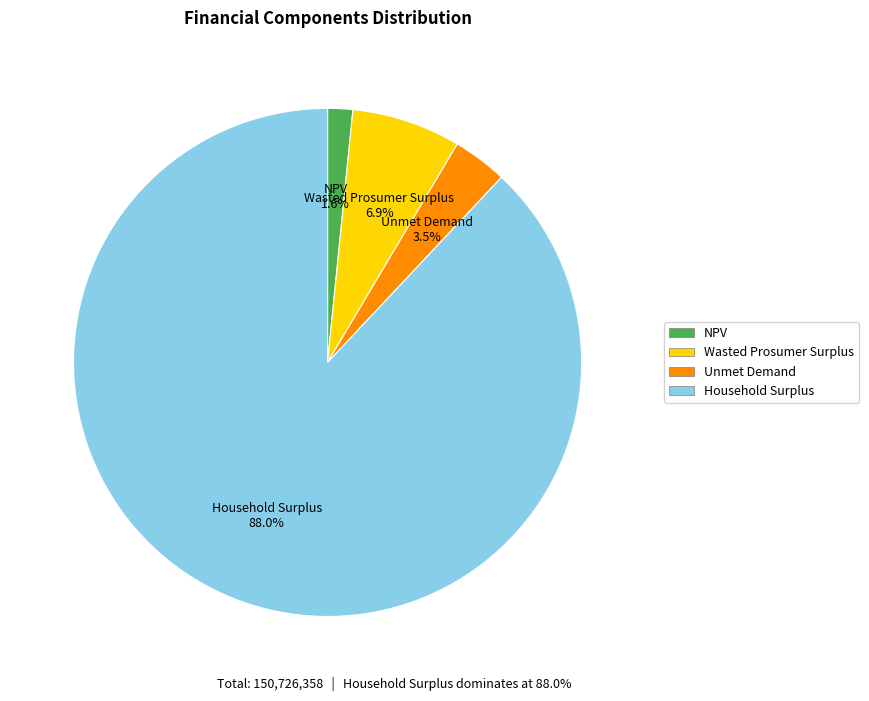

To the nearest percent, what is the average slice percentage?

25%